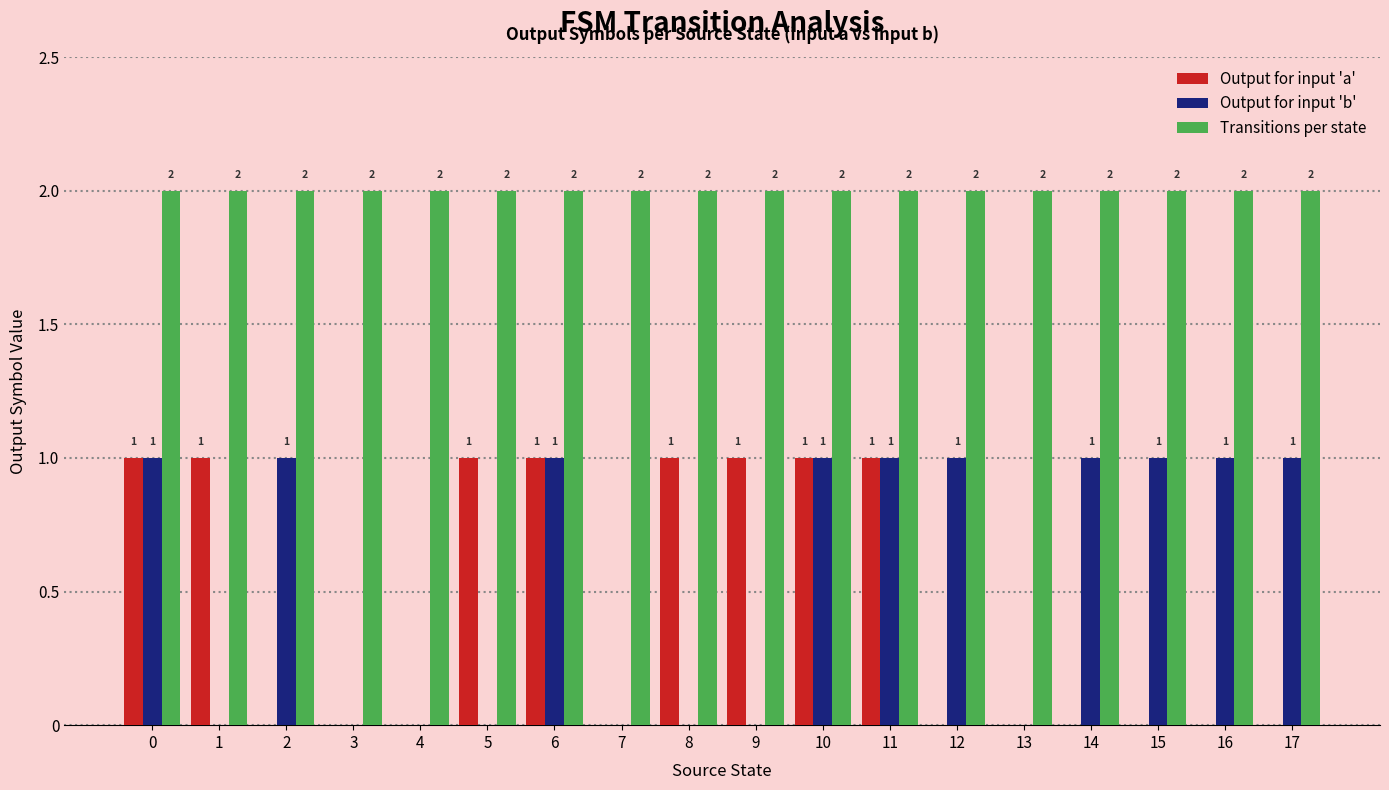

What is the total value across all series at 17?

3